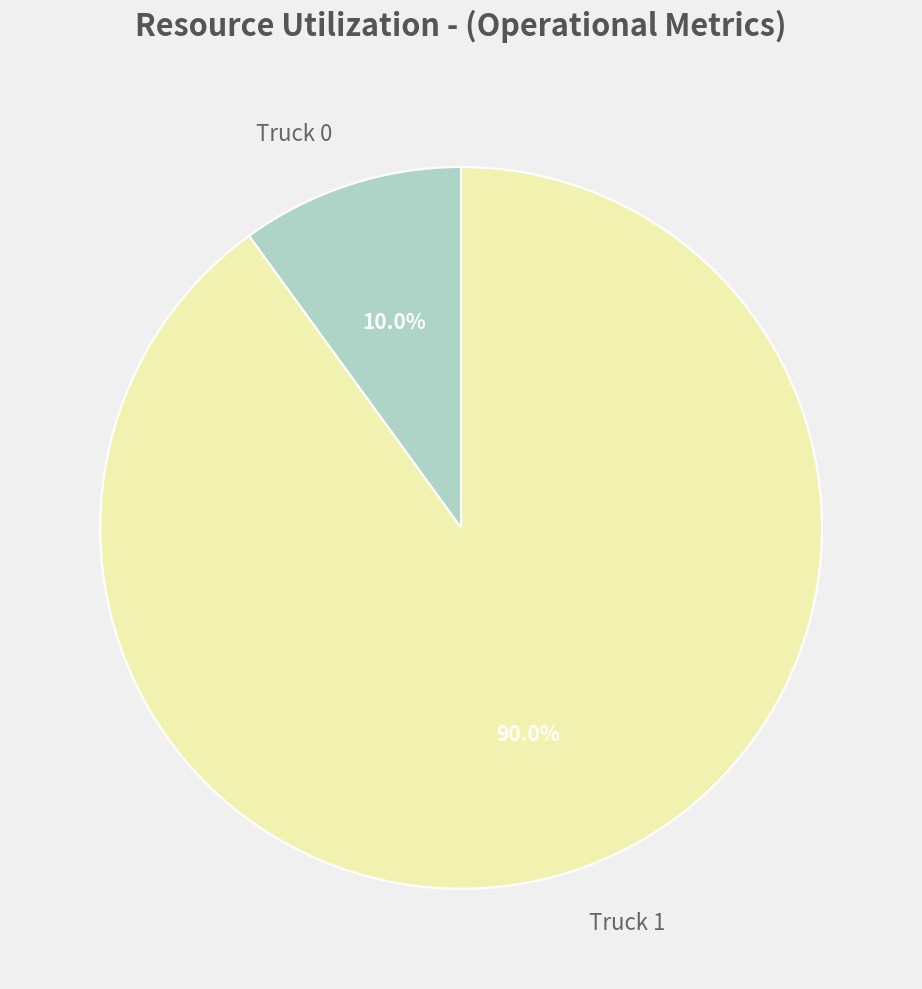

Is there a majority slice in this chart?

Yes